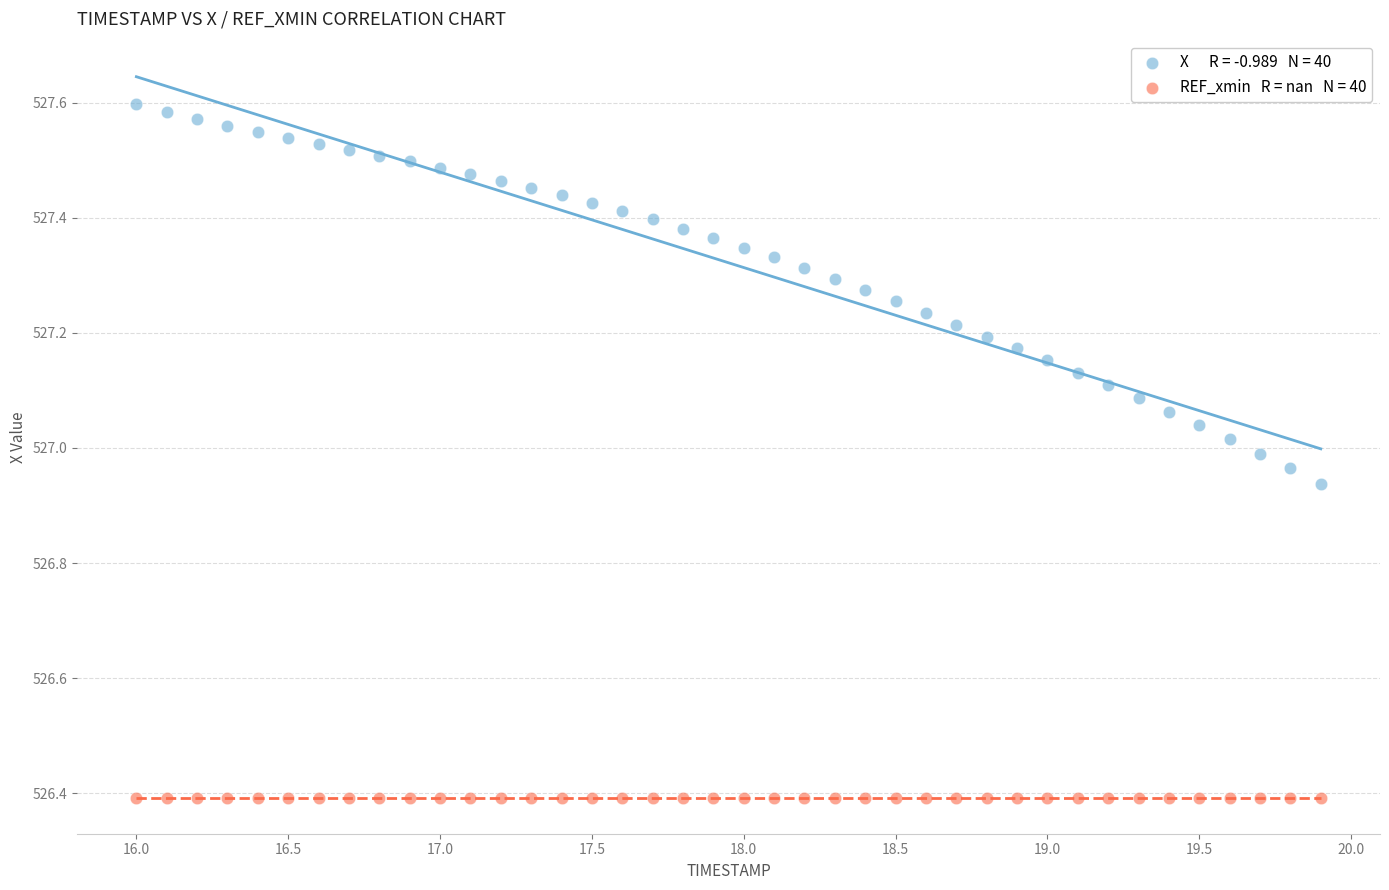

How many points are shown in the scatter plot?

80